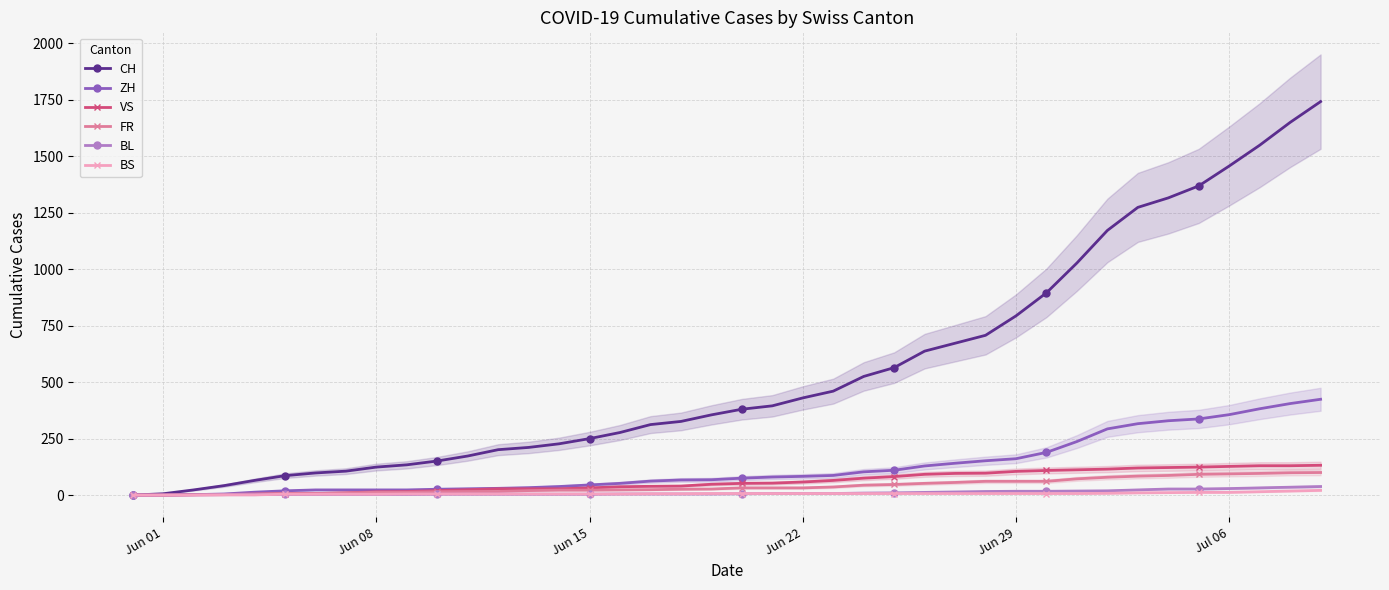

True or false: FR and ZH intersect in this chart.

False